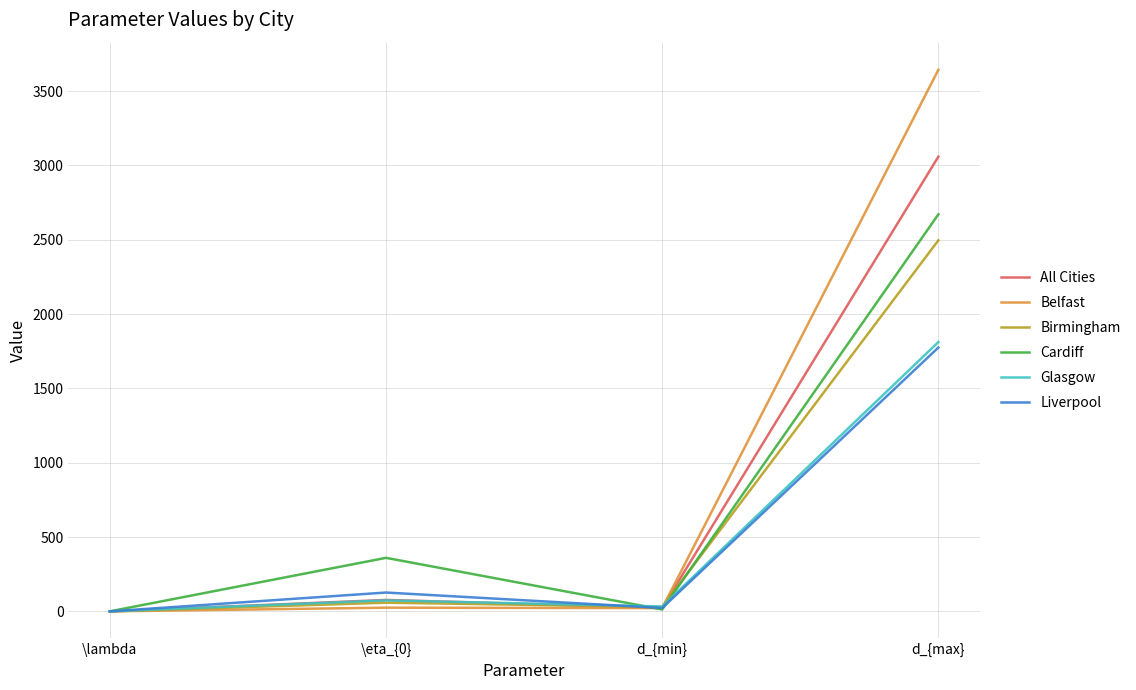

At which label is Cardiff closest to 1335?

\eta_{0}